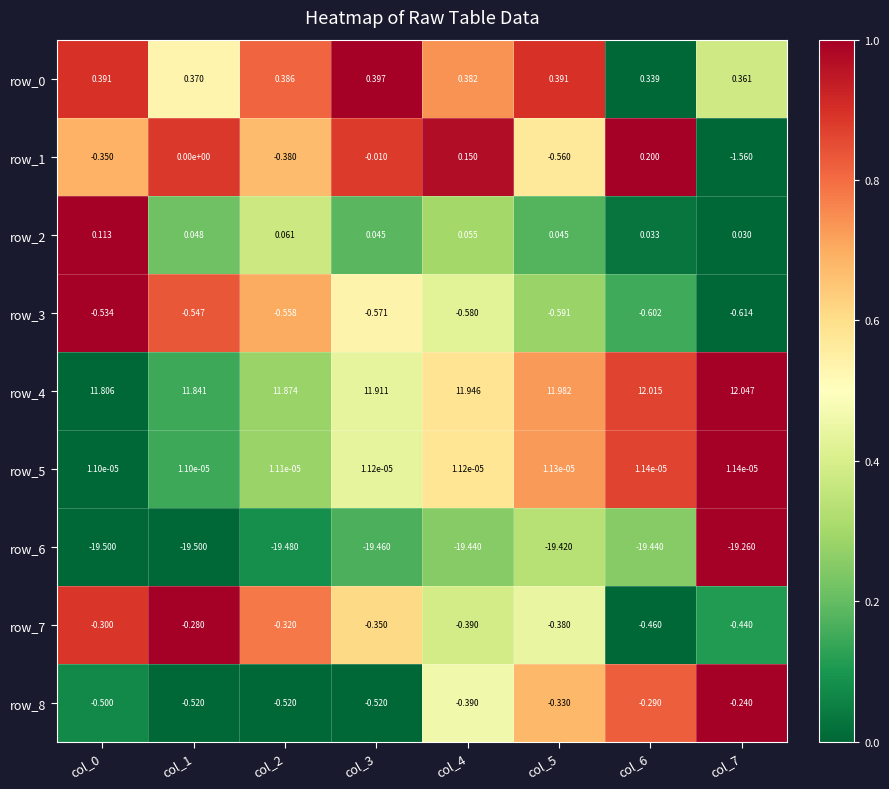

Which series has the largest total across all categories?

row_4